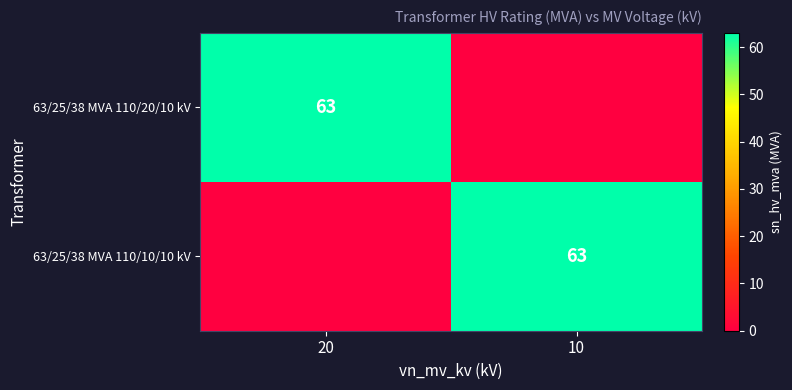

The value of 63/25/38 MVA 110/20/10 kV at 20 is 23. True or false?

False